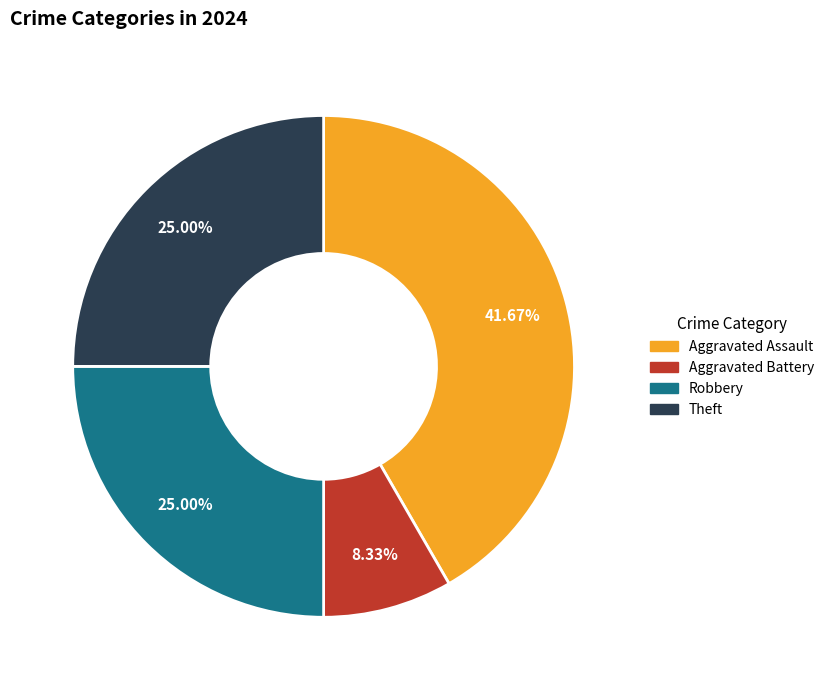

To the nearest percent, what is the average slice percentage?

25%